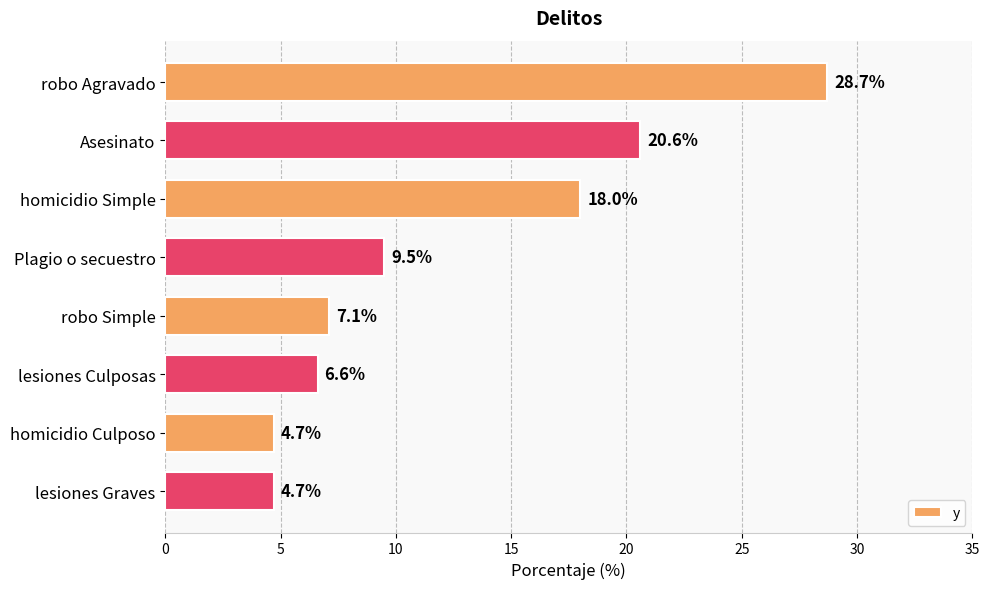

What is the difference between the second highest and minimum values?

15.9